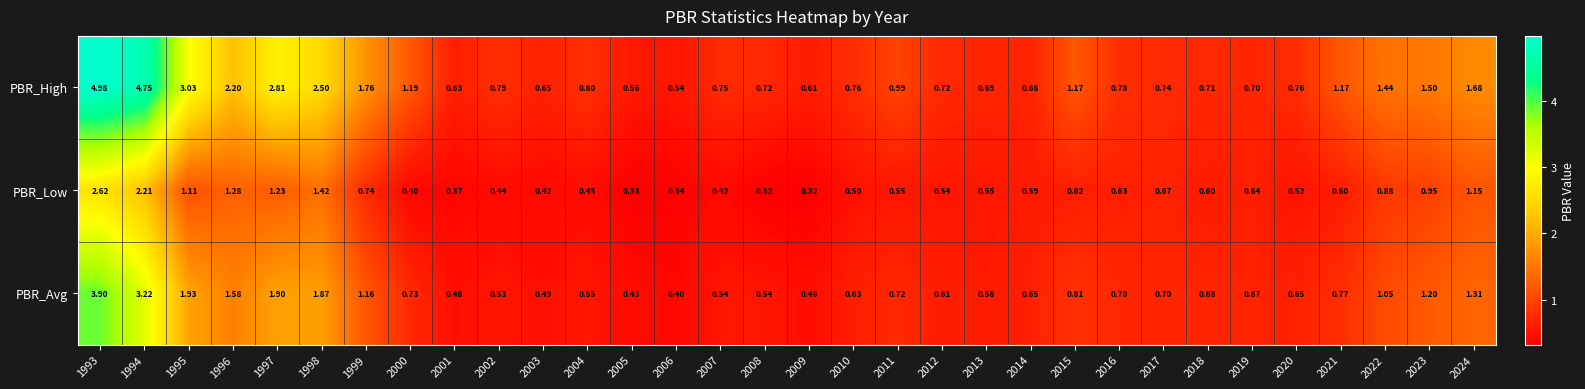

At which category is the sum across all series the highest?

1993